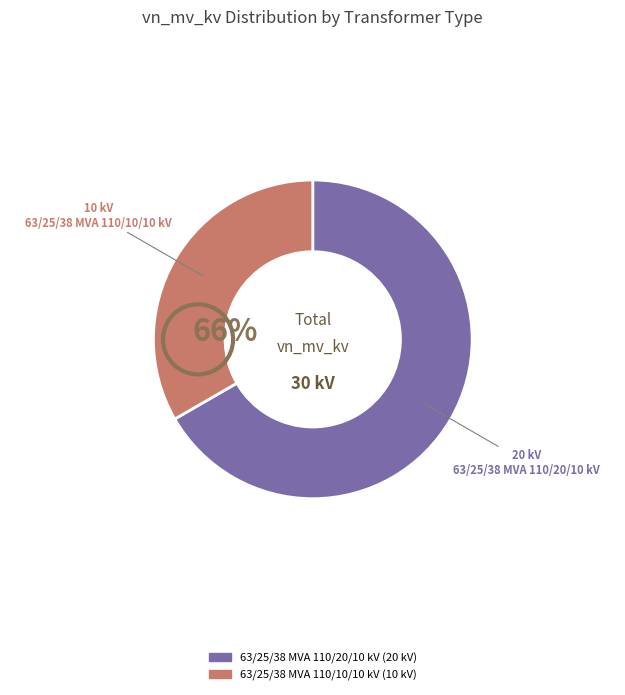

How many segments does this pie chart have?

2